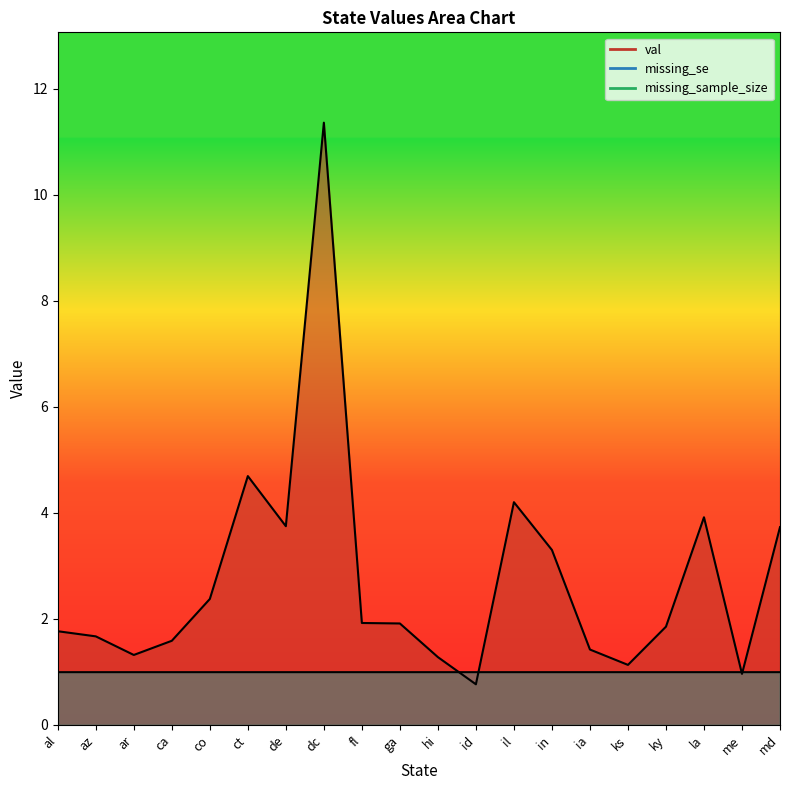

What is the value of the missing_sample_size point at the 4th from the left?

1.0